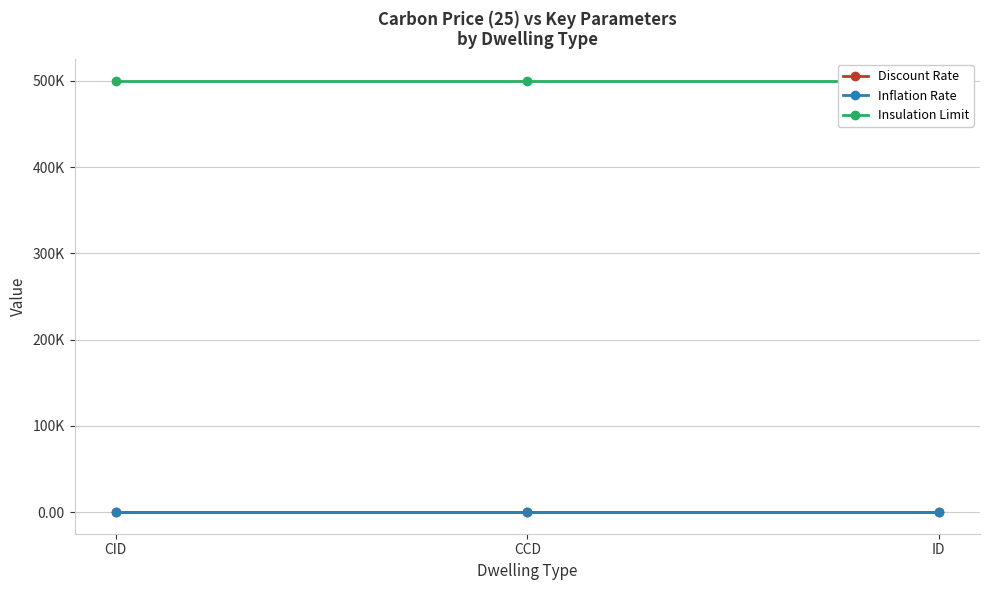

What is the label of the 3rd point from the right?

CID